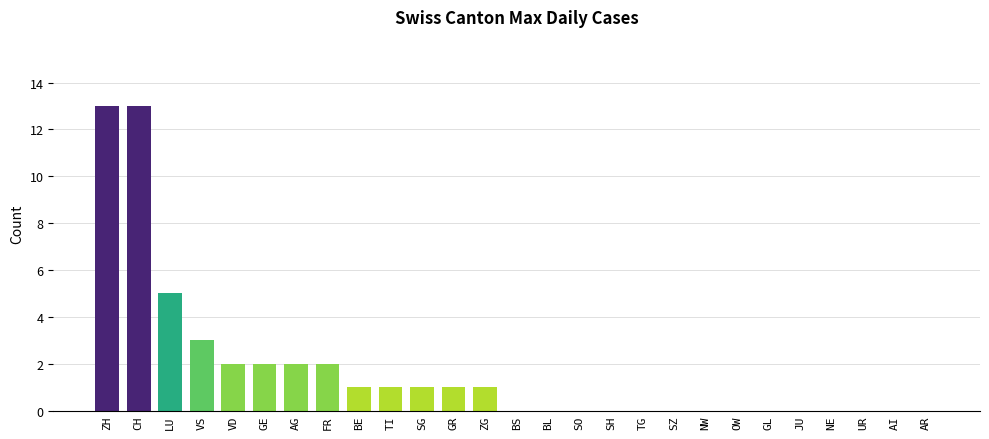

What is the greatest value displayed?

13